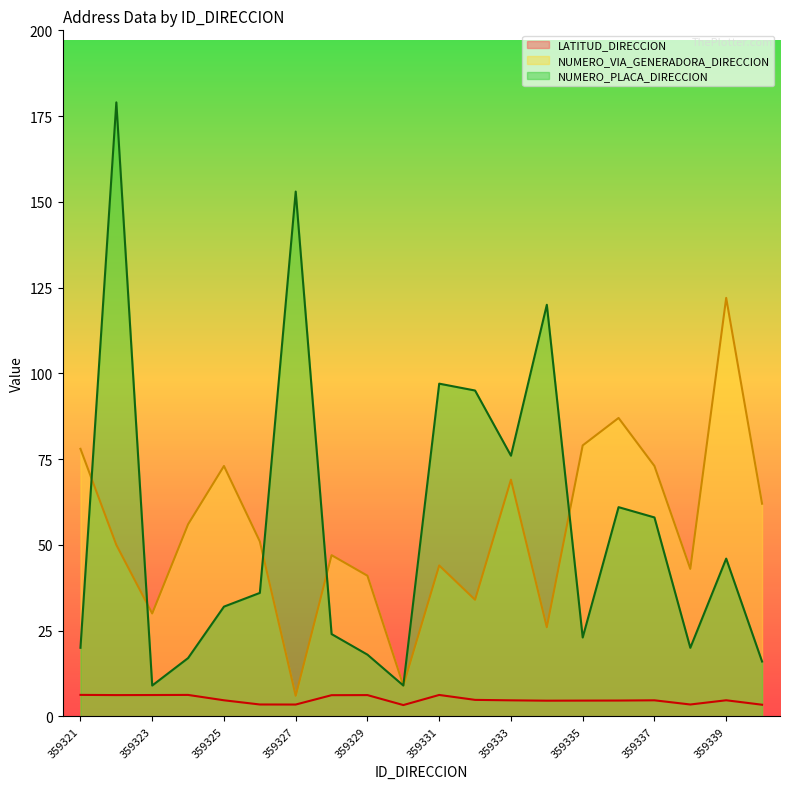

List the series in order of their peak value, lowest first.

LATITUD_DIRECCION, NUMERO_VIA_GENERADORA_DIRECCION, NUMERO_PLACA_DIRECCION